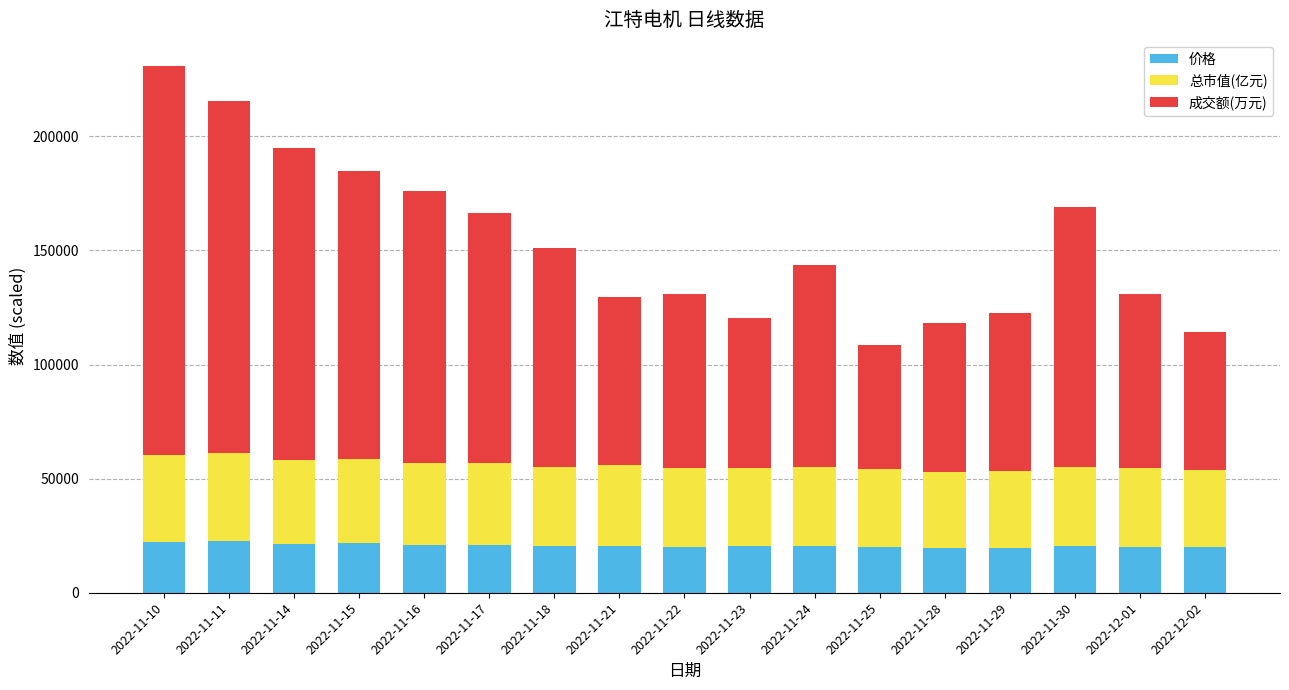

At which category is the sum across all series the highest?

2022-11-10